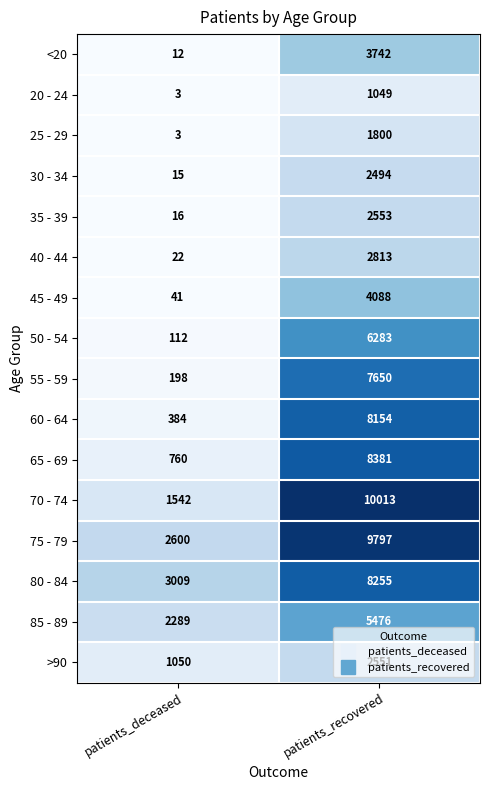

Count the number of categories in the chart.

2